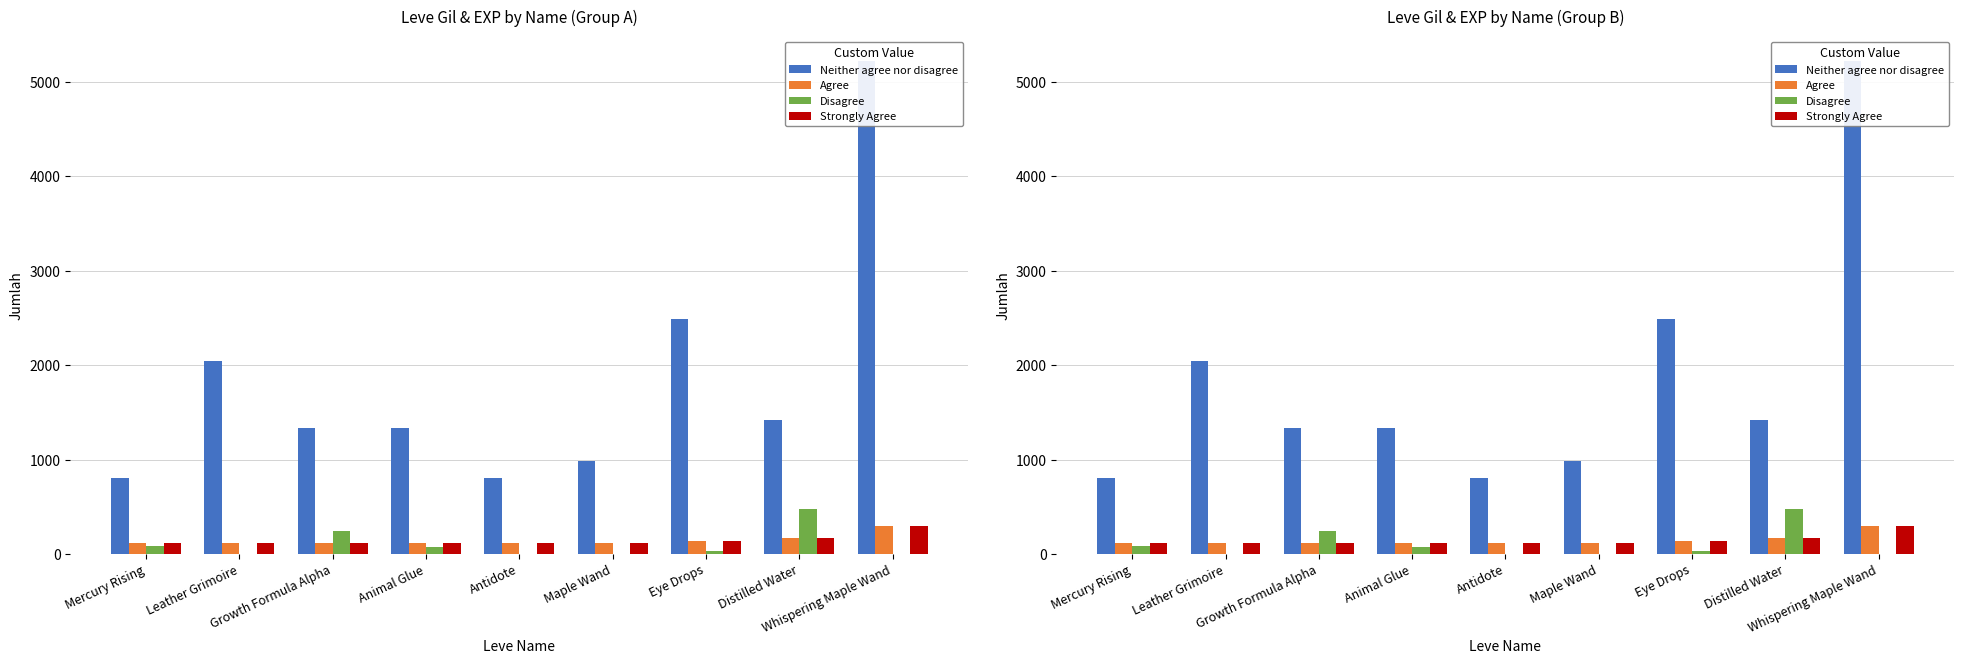

What is the greatest value displayed?

5220